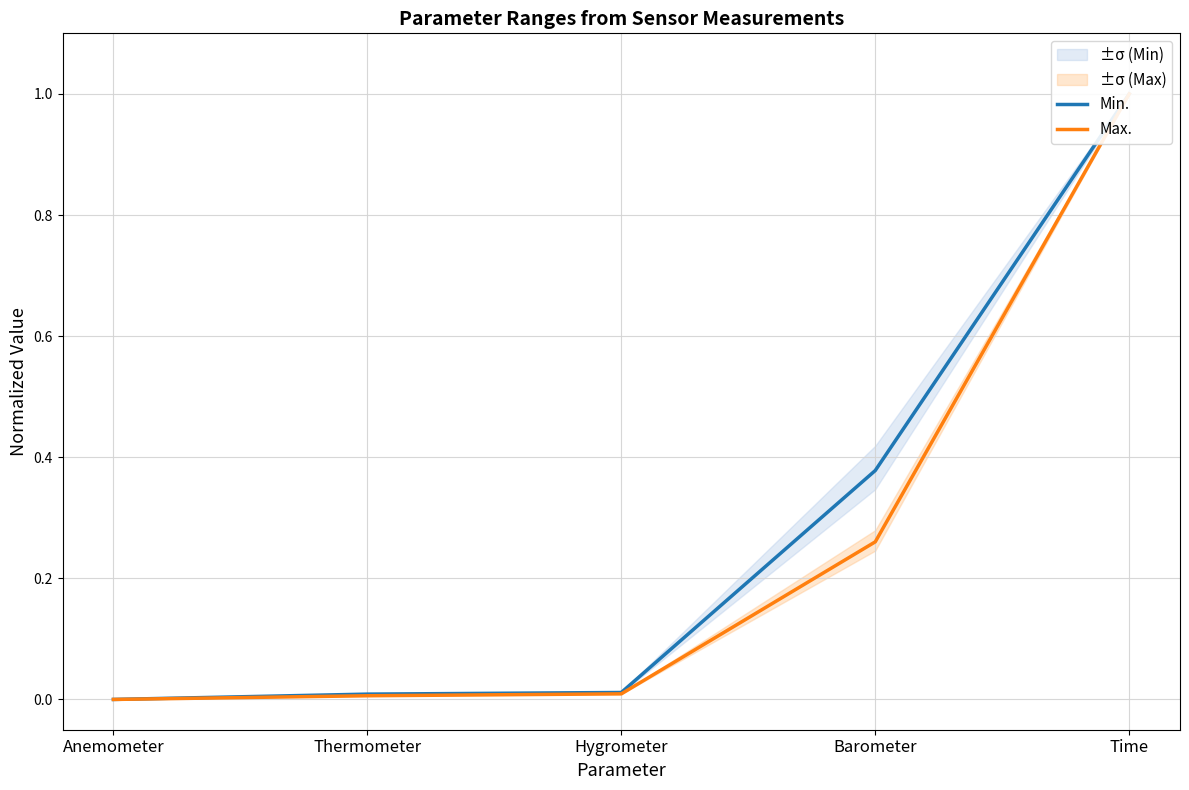

Reading right to left, list all the values displayed in this chart.

Min.: Time=1.0	Barometer=0.4	Hygrometer=0.0	Thermometer=0.0	Anemometer=0.0
Max.: Time=1.0	Barometer=0.3	Hygrometer=0.0	Thermometer=0.0	Anemometer=0.0